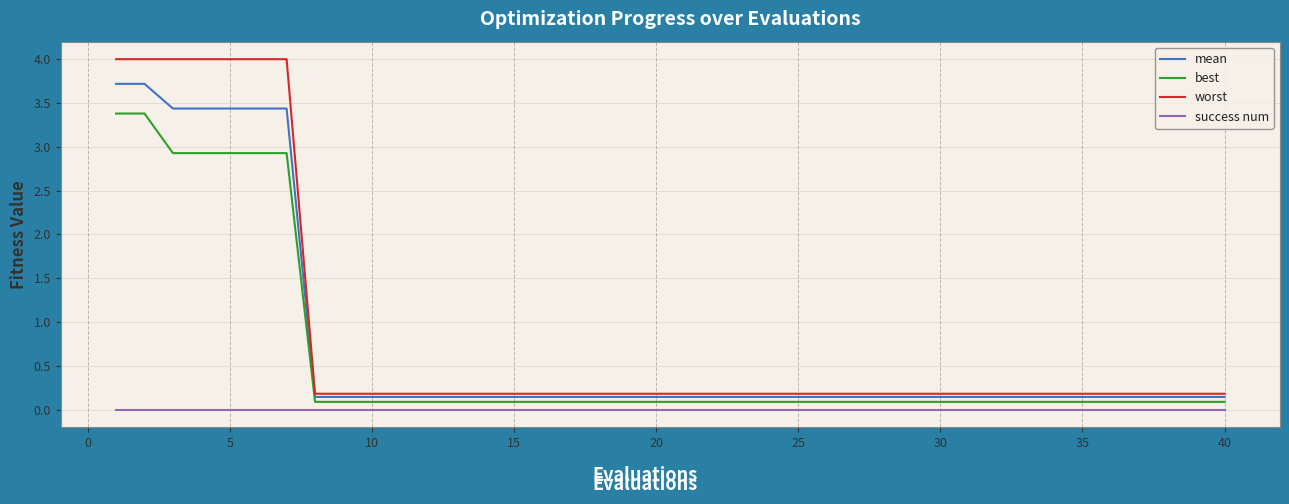

True or false: success num and worst cross at least once.

False